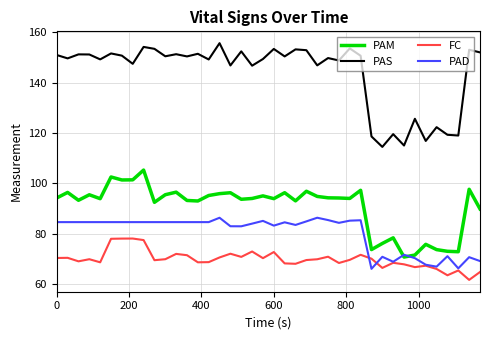

True or false: PAS and FC intersect in this chart.

False